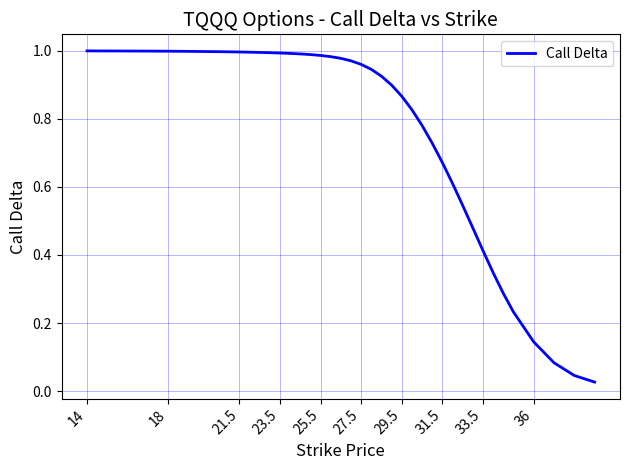

How many lines are shown in the chart?

1